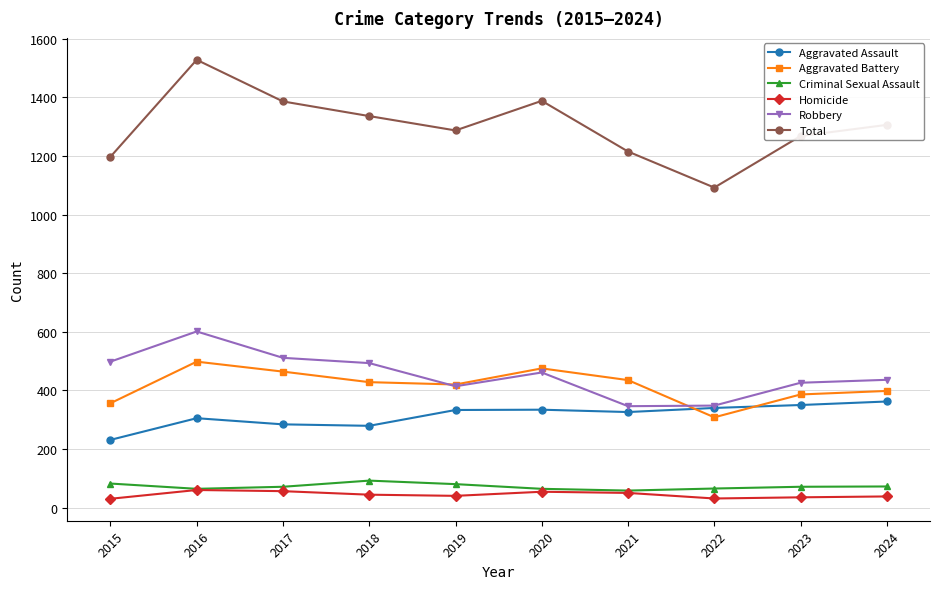

How many interior local valleys does the Total series have?

2